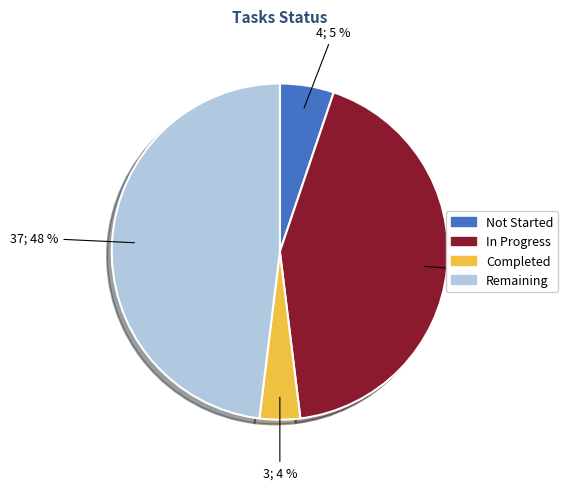

To the nearest percent, what percentage of the pie is In Progress?

43%